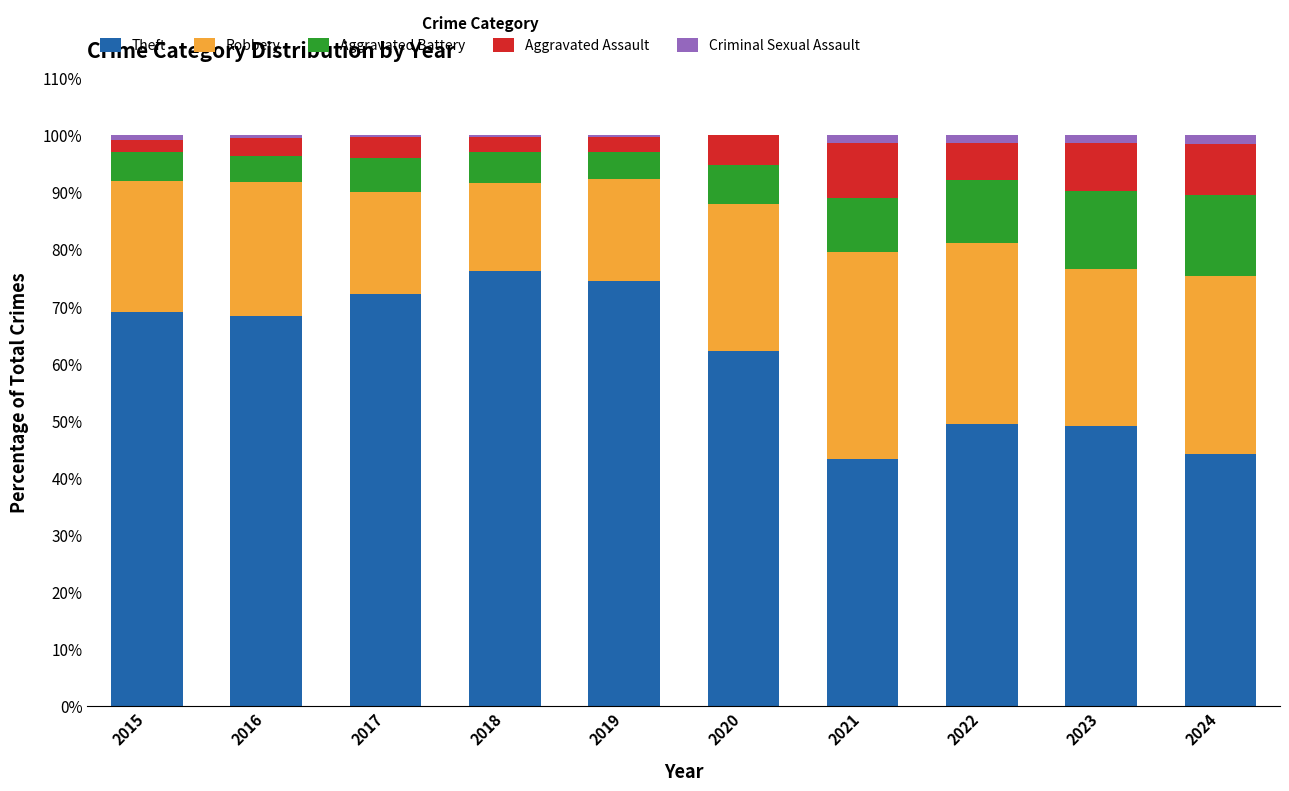

What is the highest value of the Theft series?

76.2